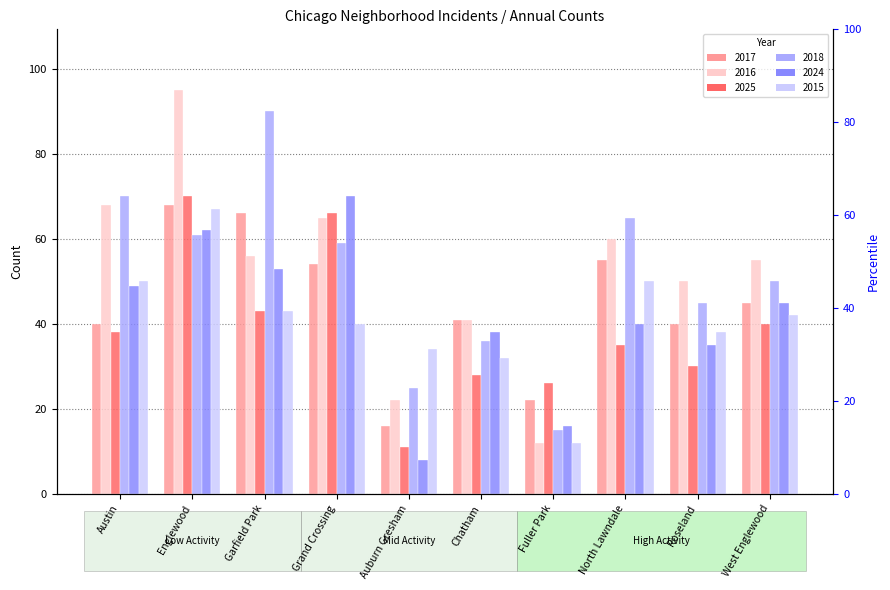

What is the minimum value for 2016?

12